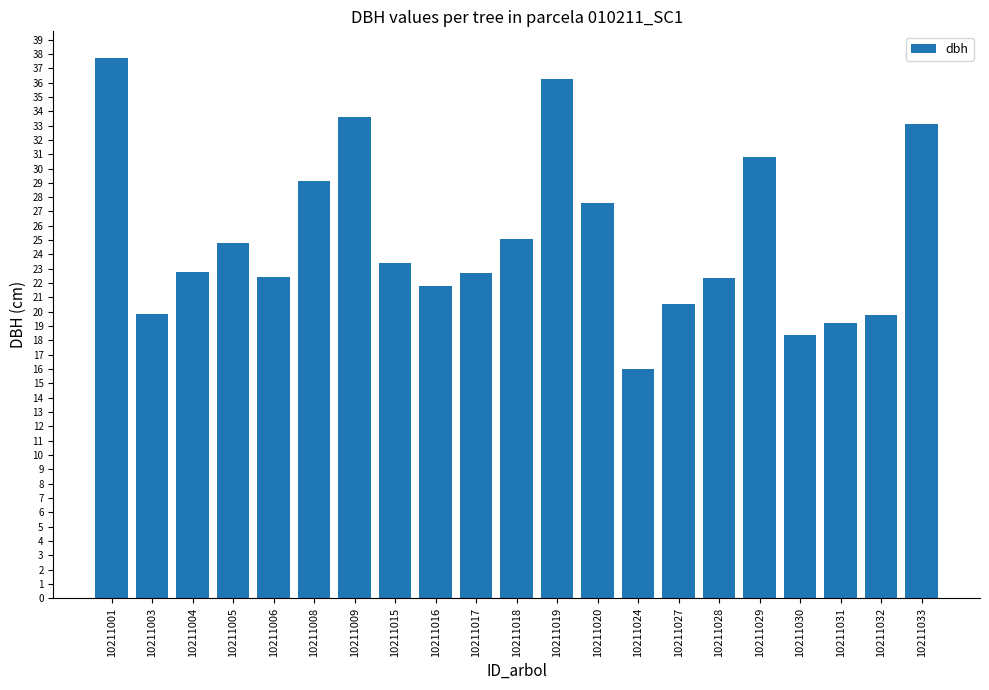

Does the chart contain any negative values?

No